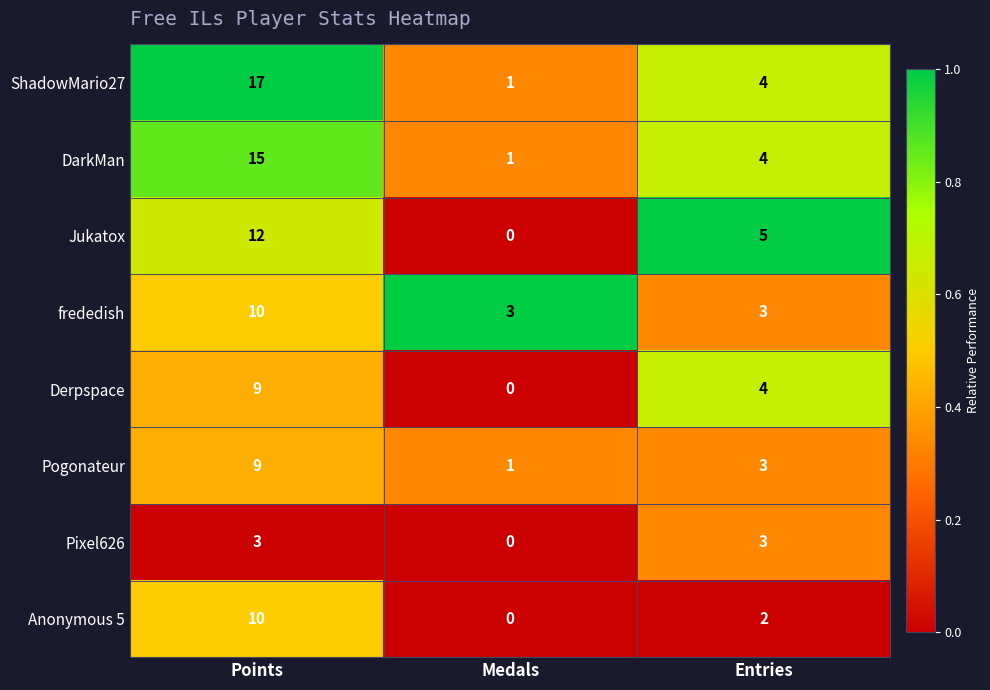

How many series are shown in this chart?

8